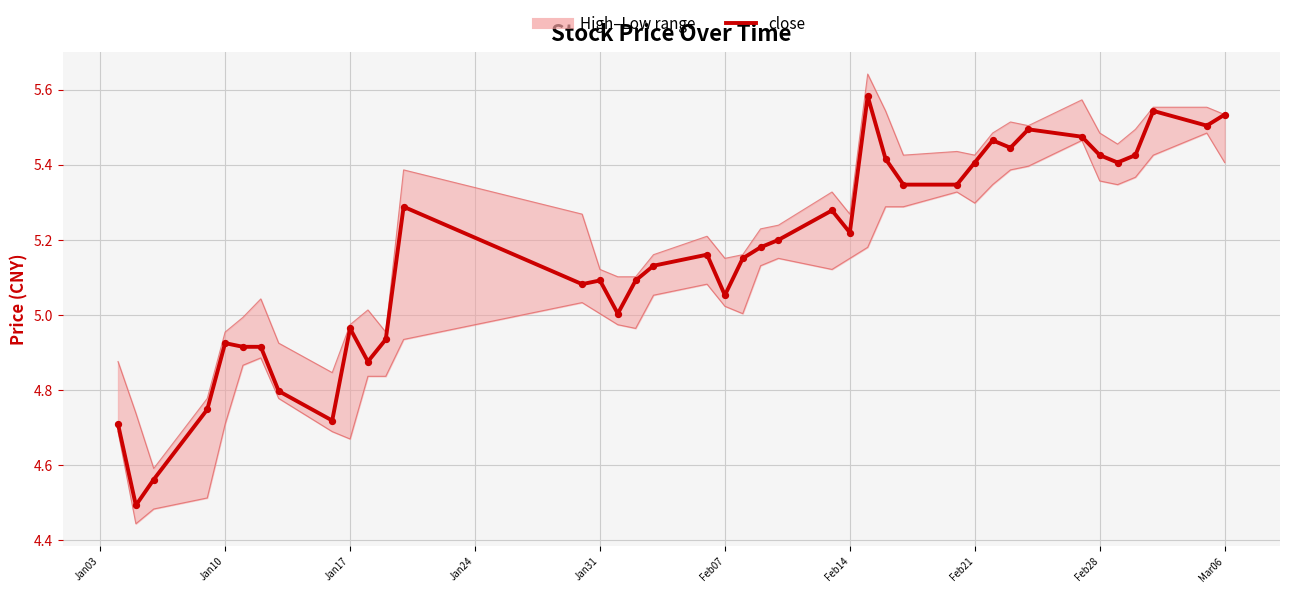

Which series has the largest total across all categories?

high